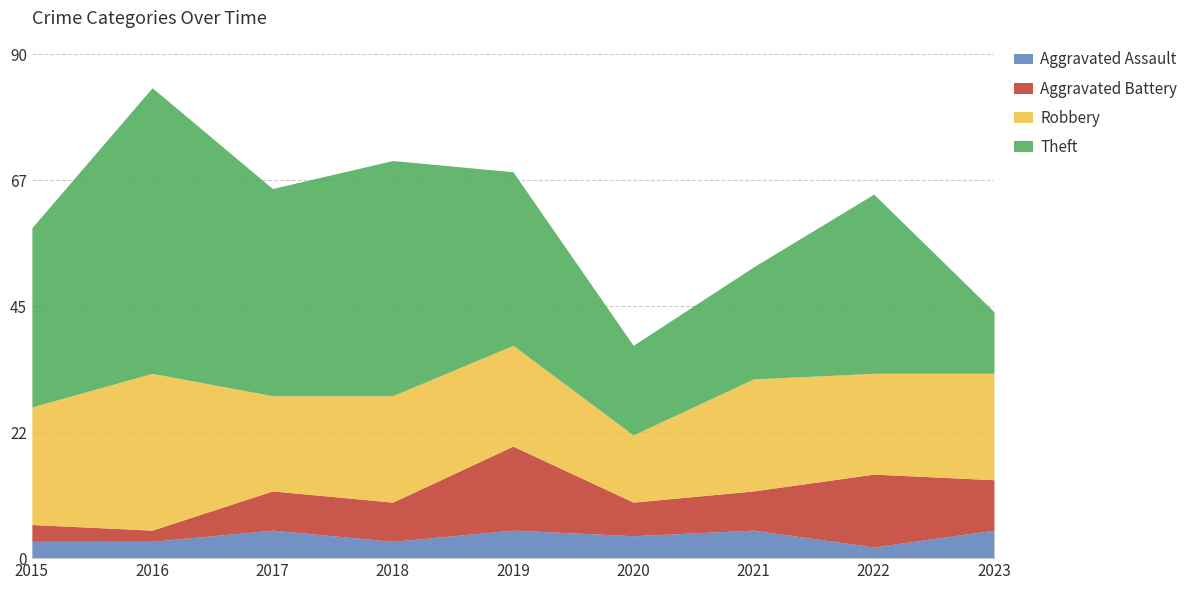

Read the Theft value at 2021, to the nearest 10.

20